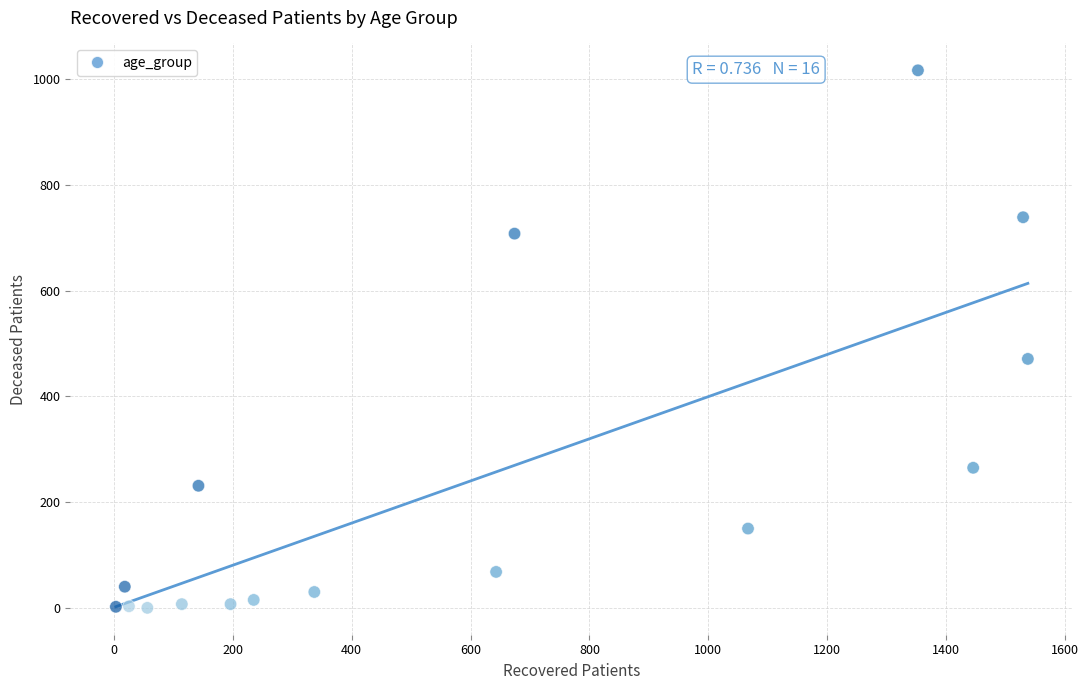

What is the range of X values (max minus min)?

1535